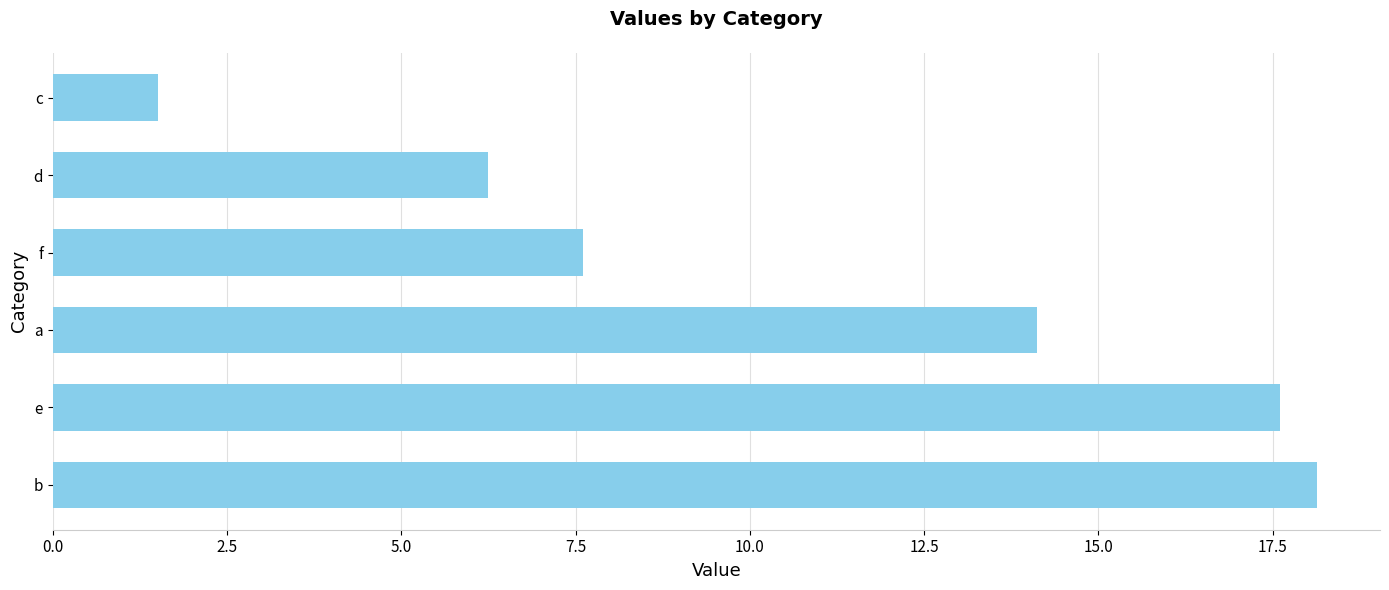

What is the average value?

10.9